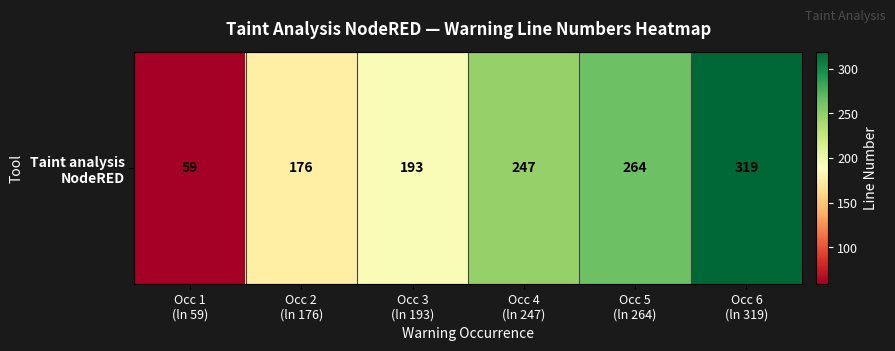

The chart shows a value of 319 at Occ 6
(ln 319). True or false?

True